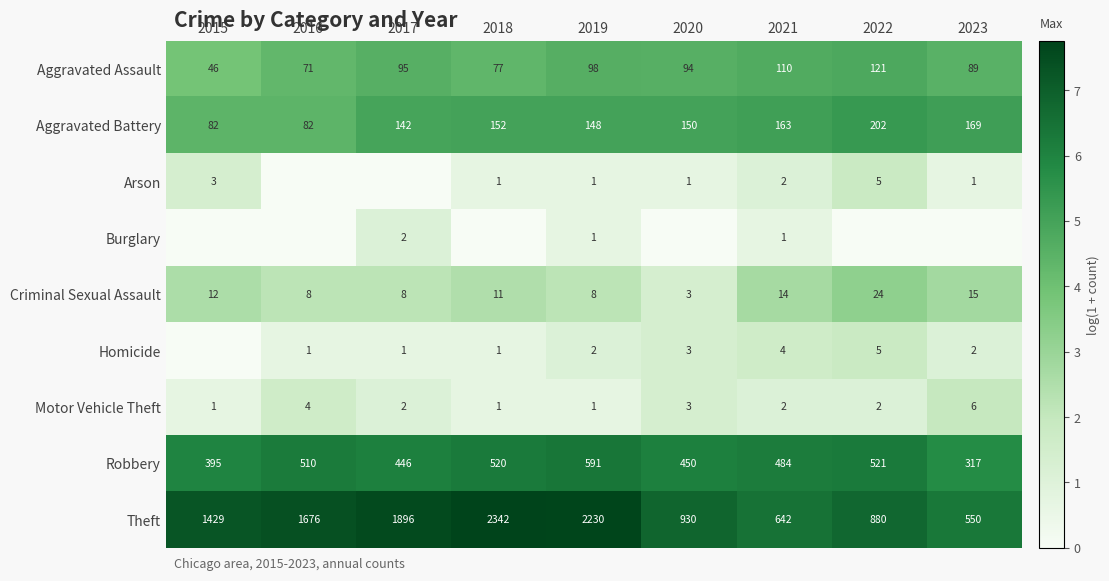

Count the number of categories in the chart.

9